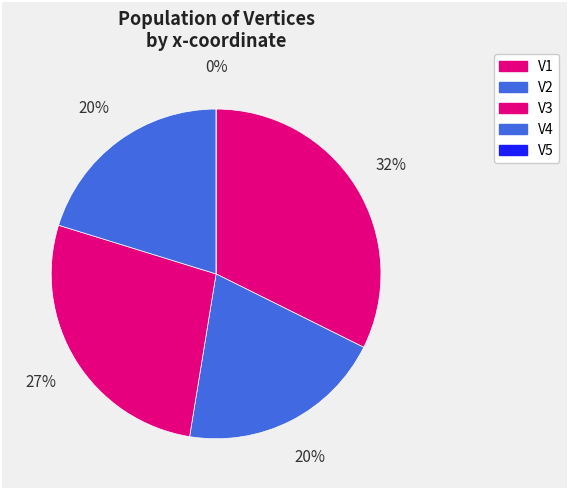

What is the total percentage of V1 and V5?

32.3%